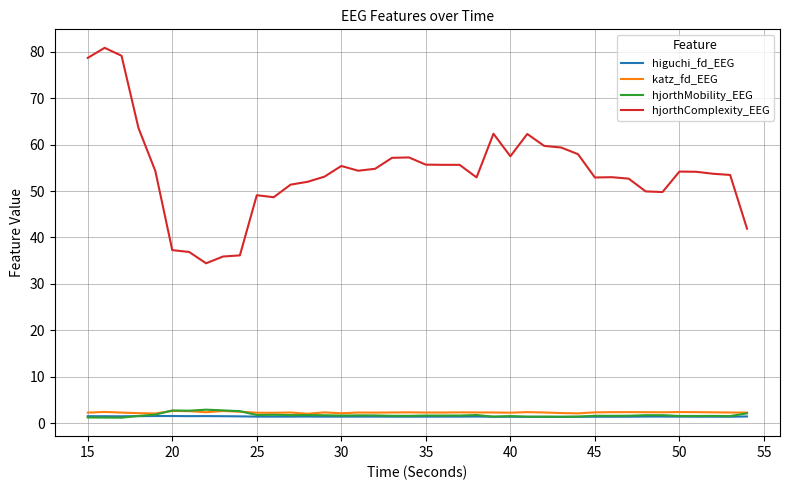

What is the greatest value displayed?

80.8